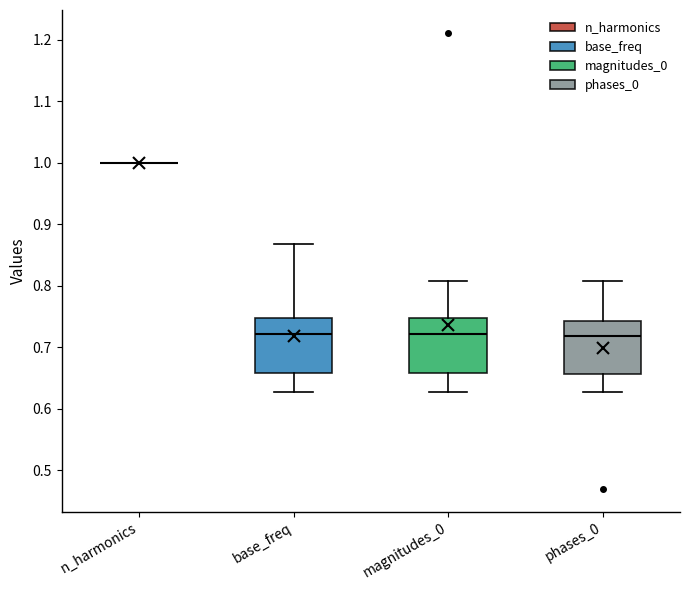

Reading left to right, transcribe this box plot: for each box, give where its median line is, the range the box spans, and where its two whiskers end, as read against the y-axis. The values are not printed on the chart, so give them approximately, as read against the axis.

n_harmonics: box collapsed to a line at 1.00, whiskers 1.00 to 1.00
base_freq: median 0.72, box 0.66 to 0.75, whiskers 0.63 to 0.87
magnitudes_0: median 0.72, box 0.66 to 0.75, whiskers 0.63 to 0.81
phases_0: median 0.72, box 0.66 to 0.74, whiskers 0.63 to 0.81